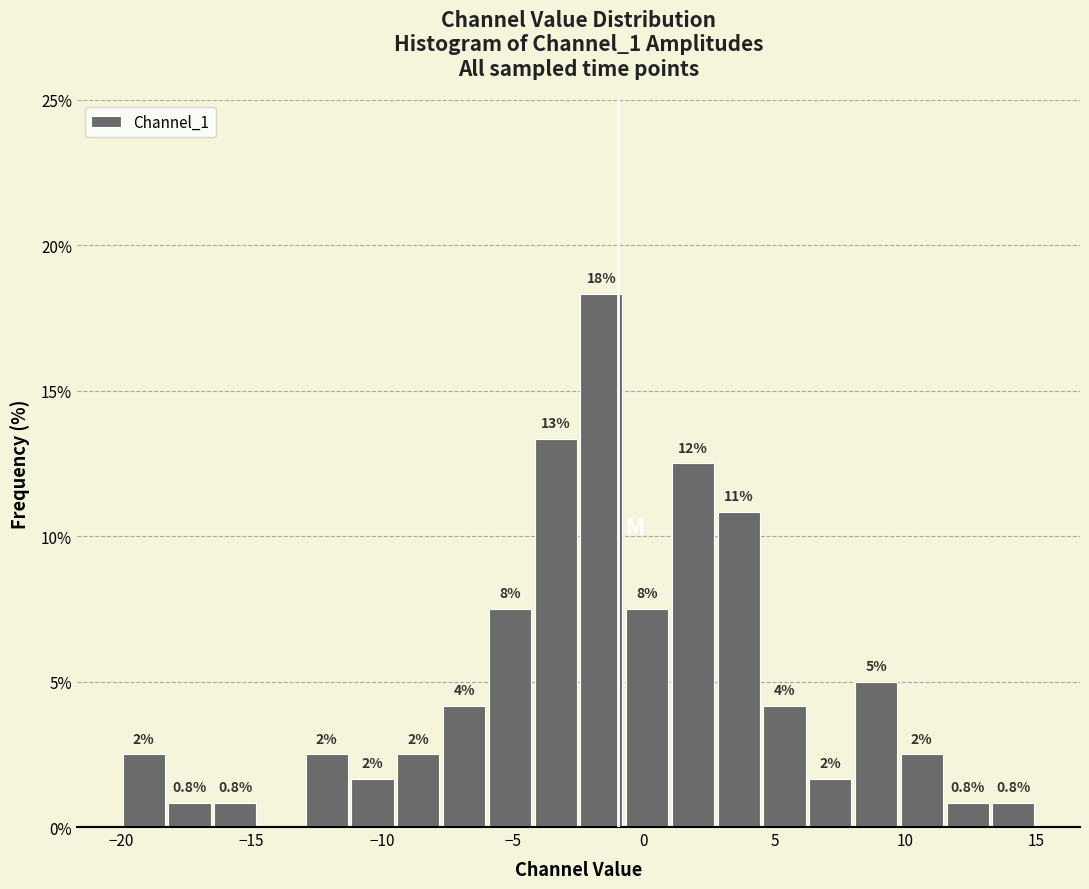

Read against the x-axis, roughly where is the centre of the tallest bar?

-1.5